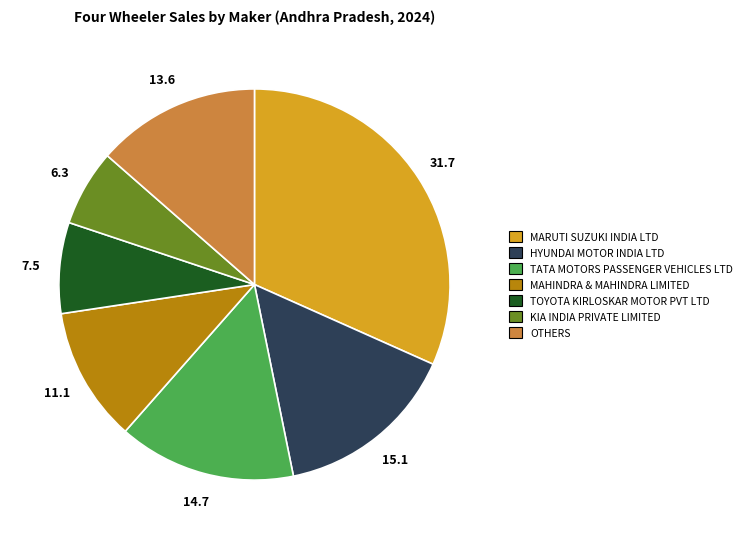

Do KIA INDIA PRIVATE LIMITED and MARUTI SUZUKI INDIA LTD together represent more than half of the pie?

No